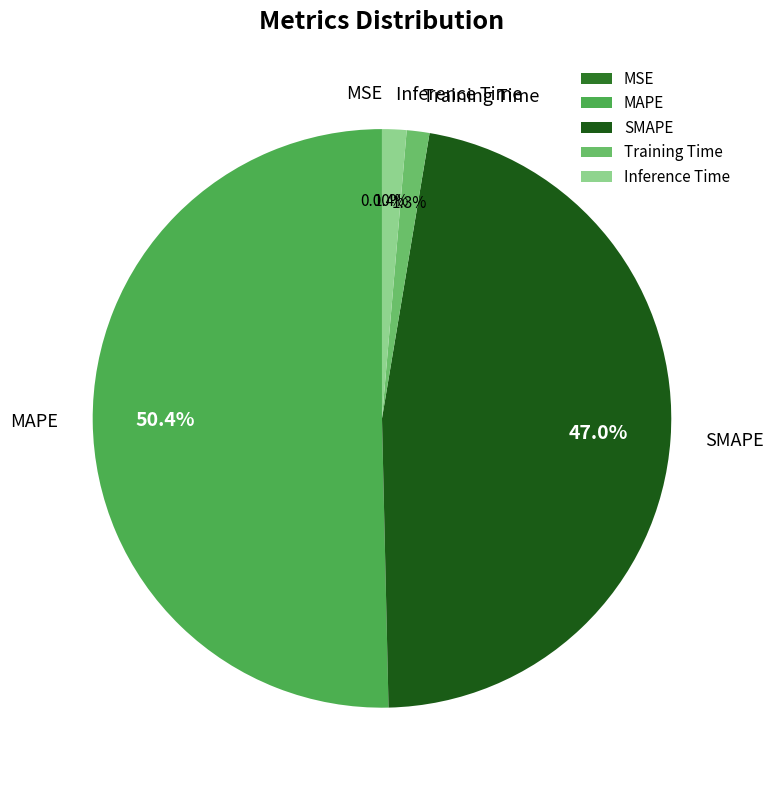

Which has a higher value, MAPE or Training Time?

MAPE